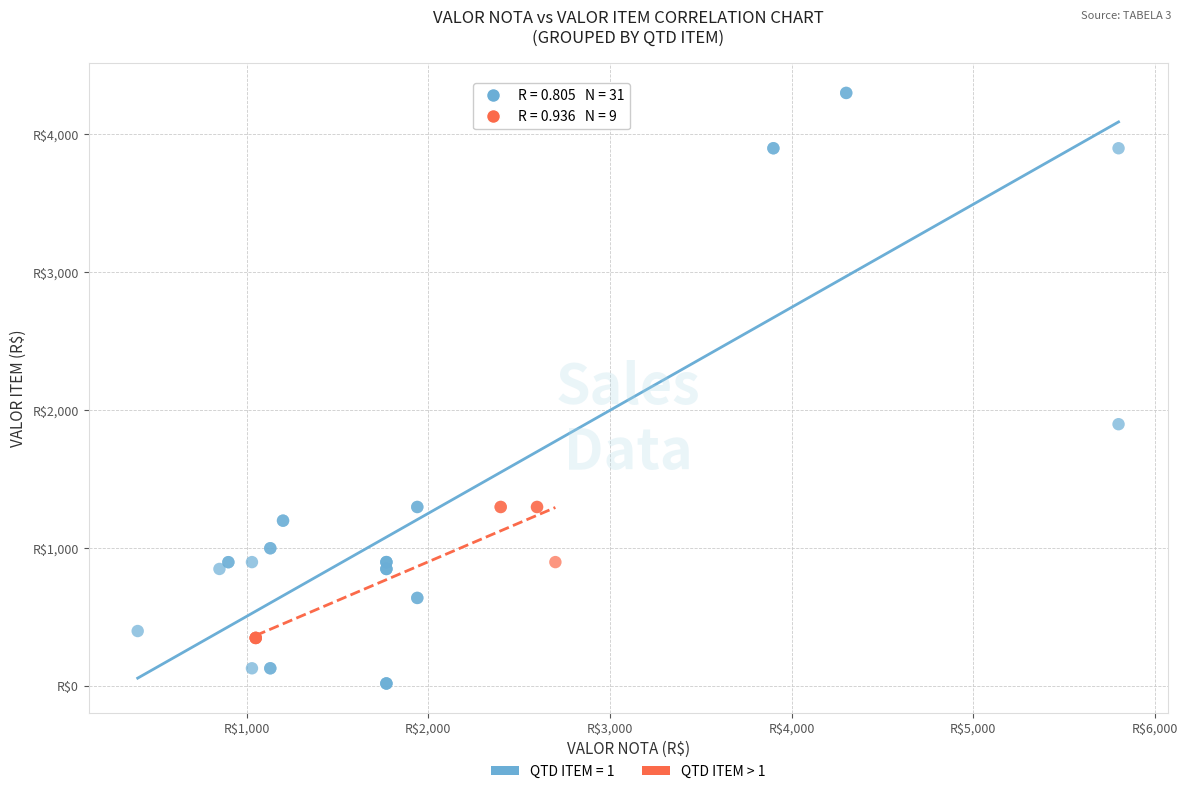

What are all the series names shown in the legend?

QTD ITEM = 1, QTD ITEM > 1